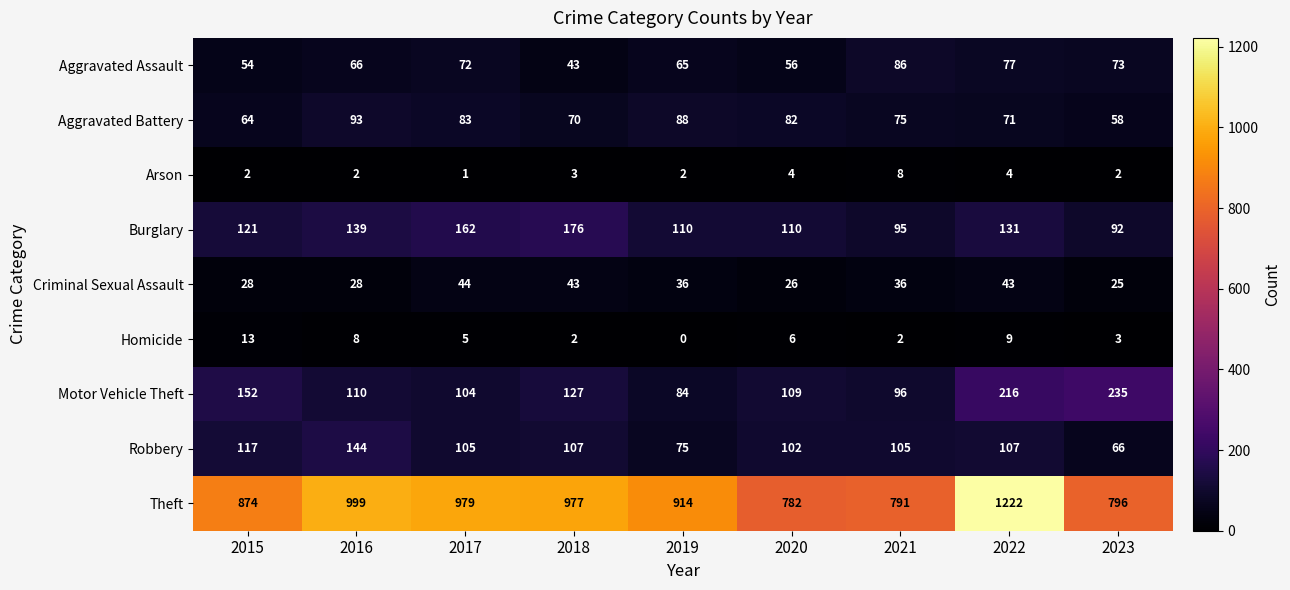

Which series has the largest total across all categories?

Theft